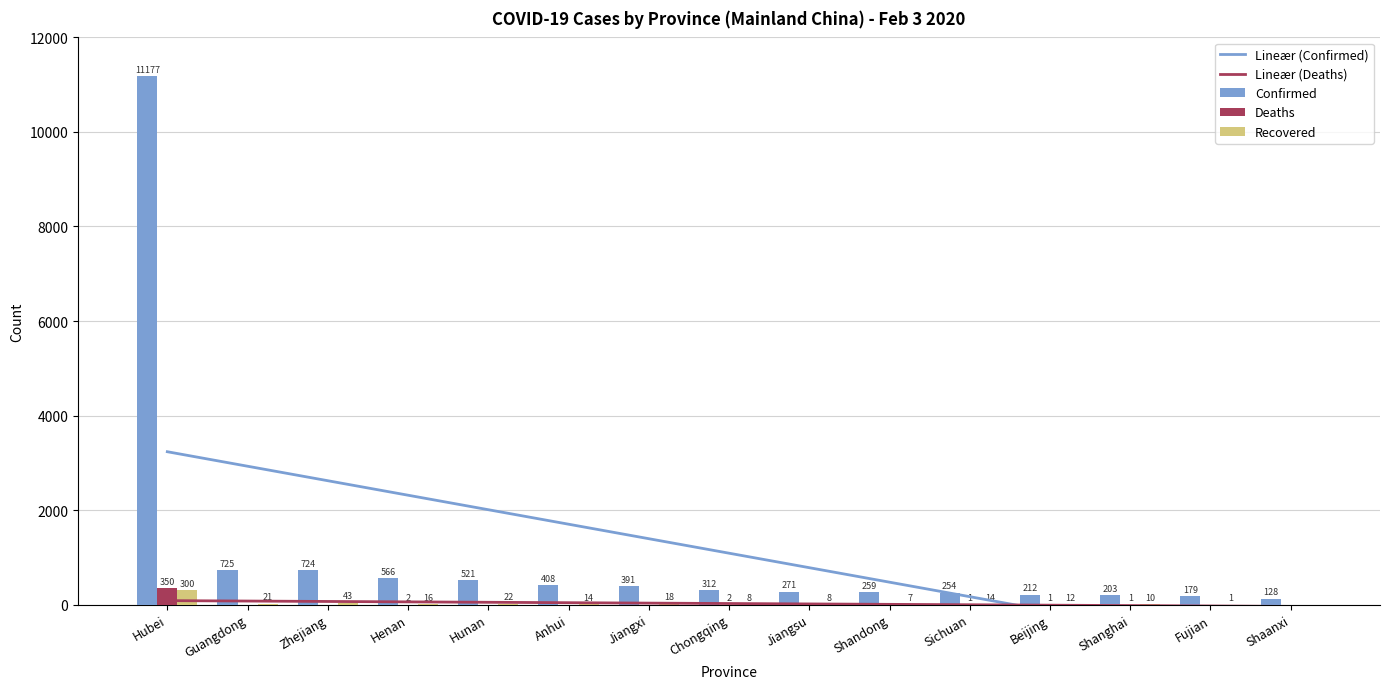

What are all the series names shown in the legend?

Lineær (Confirmed), Lineær (Deaths), Confirmed, Deaths, Recovered